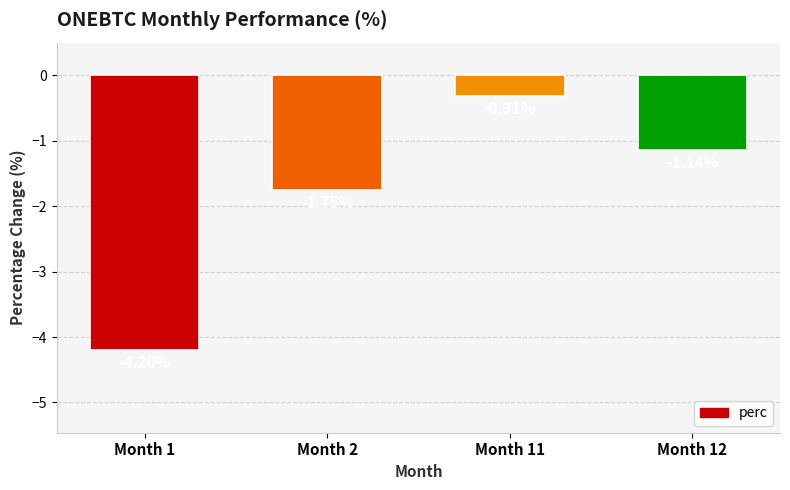

How many values are below -1?

3